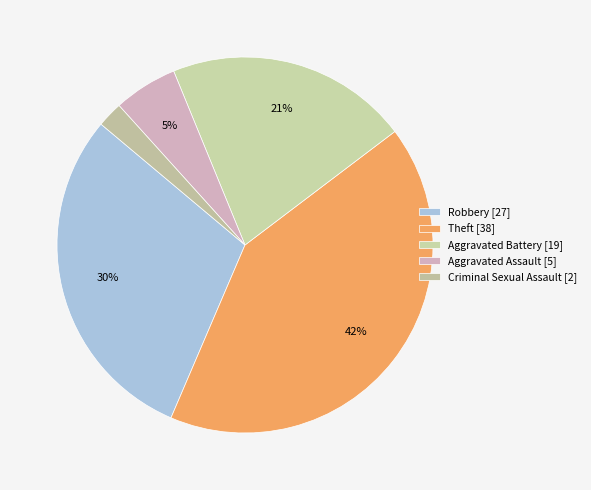

How many slices are in this pie chart?

5